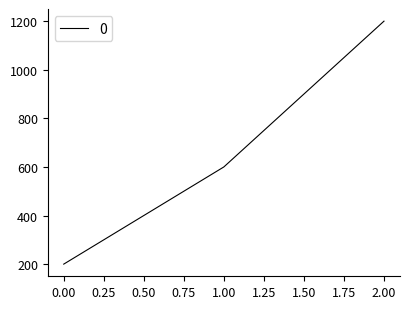

How many lines are shown in the chart?

1